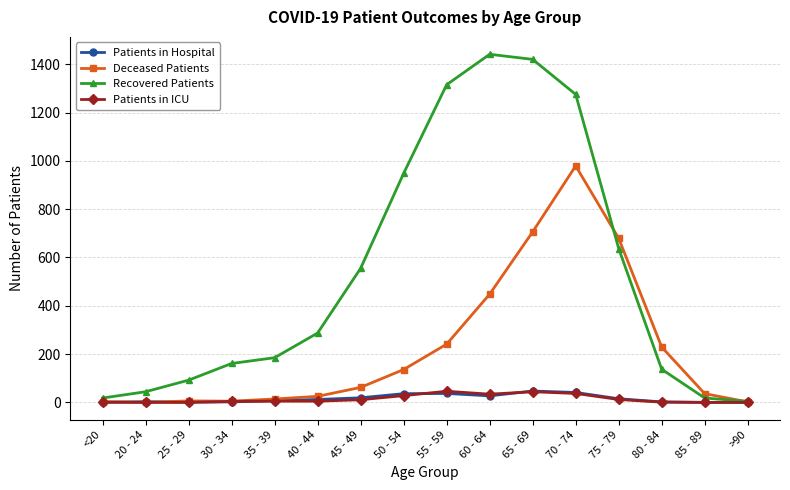

Is the value of Deceased Patients at <20 greater than the value of Recovered Patients at 85 - 89?

No